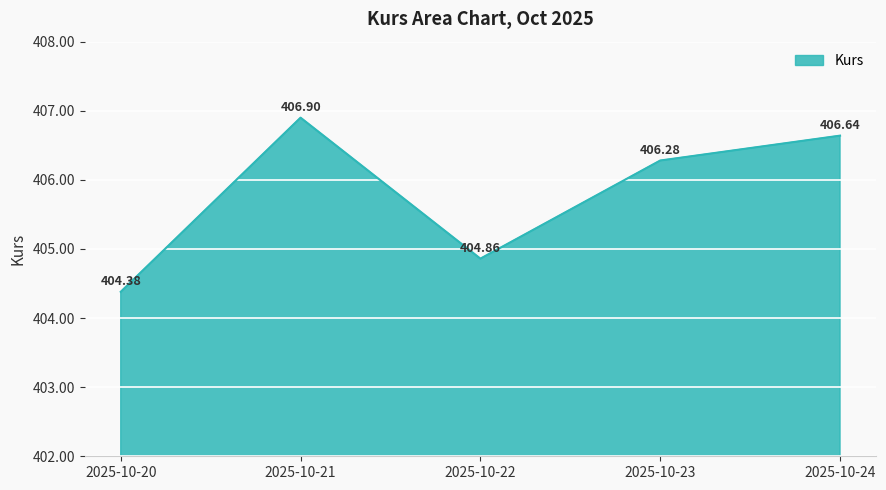

Count the number of categories in the chart.

5